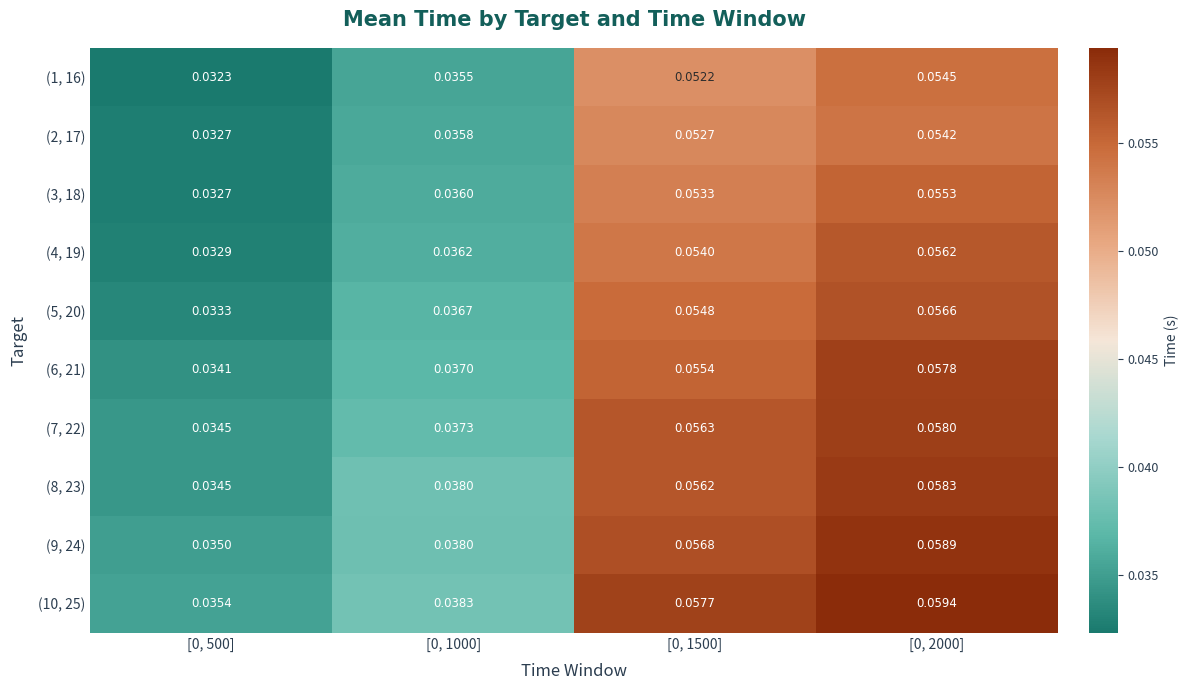

List the series in order of their peak value, lowest first.

(2, 17), (1, 16), (3, 18), (4, 19), (5, 20), (6, 21), (7, 22), (8, 23), (9, 24), (10, 25)